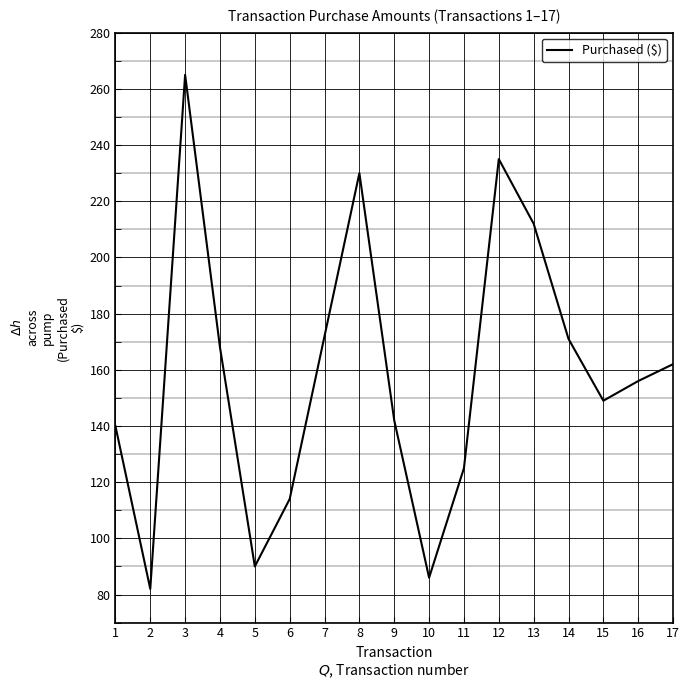

The value at 3 is 147. True or false?

False